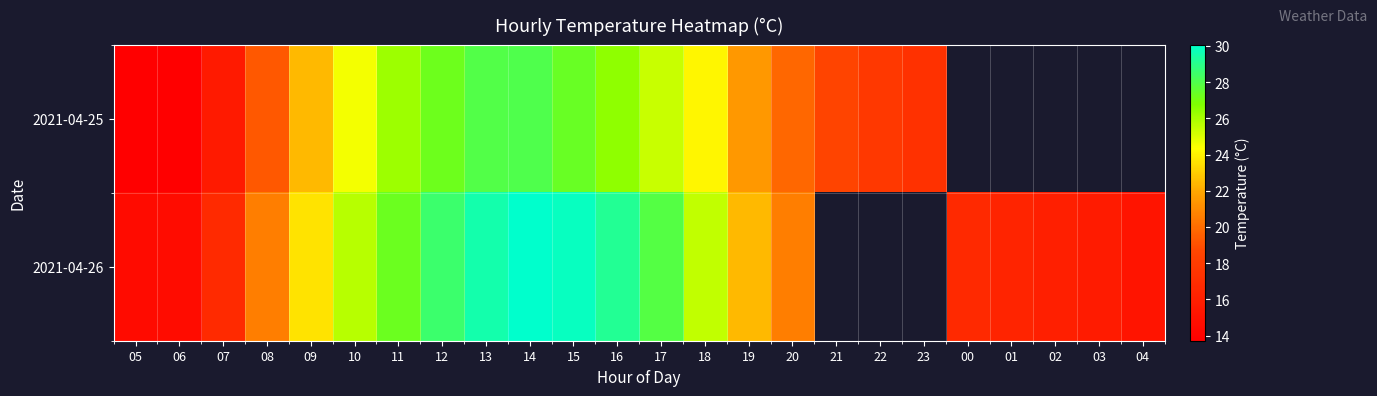

Rank the series by their average value, from highest to lowest.

2021-04-25, 2021-04-26